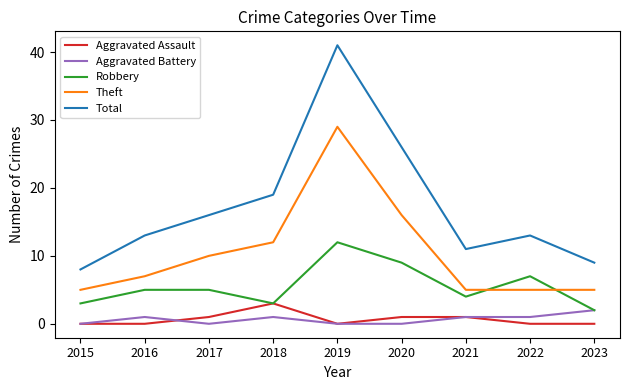

Count the Robbery values in the range 3 to 7.

6